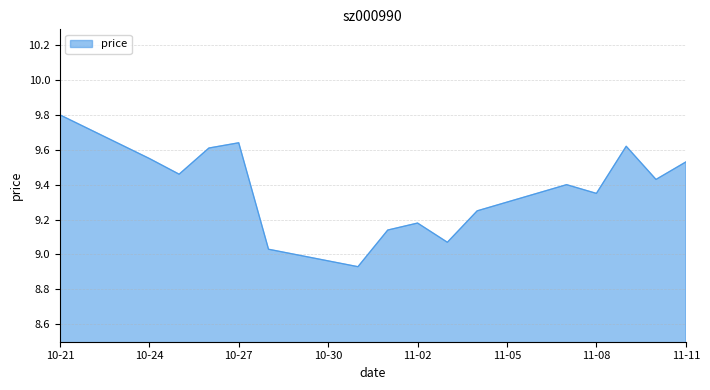

What is the greatest value displayed?

9.8